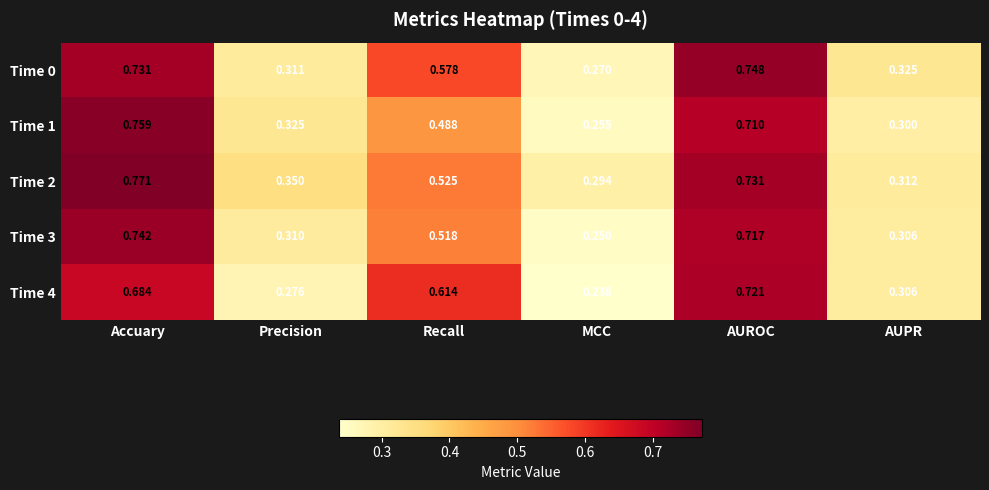

Where is Time 3 nearest to the value 0?

MCC